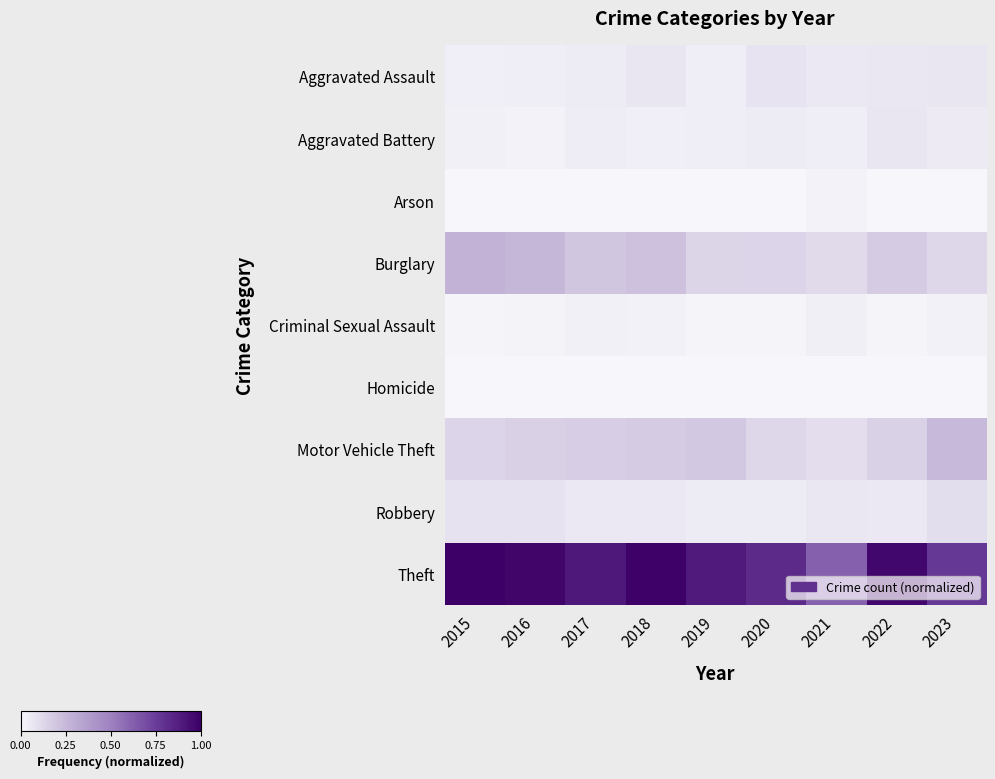

Rank the series at 2021 from lowest to highest value.

Homicide, Arson, Criminal Sexual Assault, Aggravated Battery, Aggravated Assault, Robbery, Motor Vehicle Theft, Burglary, Theft